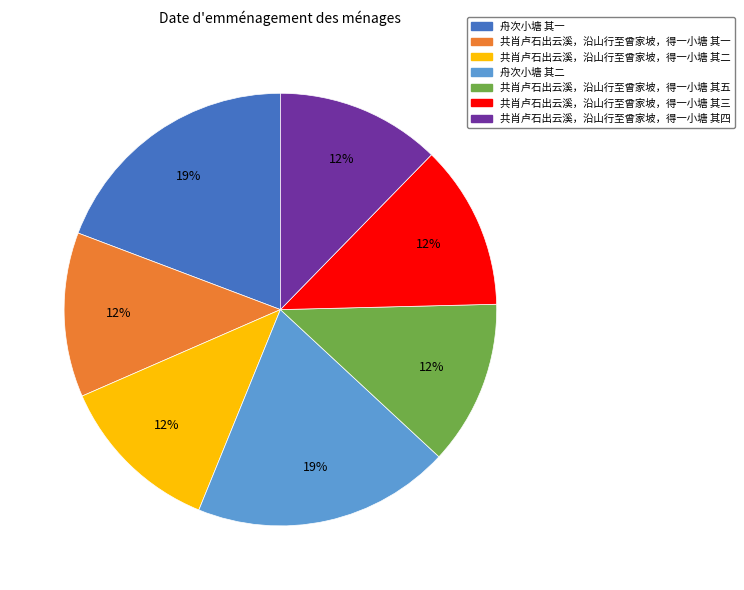

Is the sum of 共肖卢石出云溪，沿山行至曾家坡，得一小塘 其五 and 共肖卢石出云溪，沿山行至曾家坡，得一小塘 其三 greater than half?

No